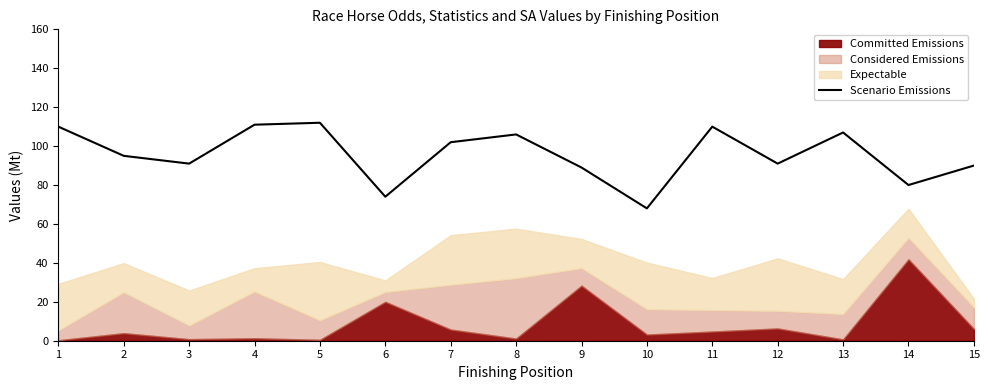

What is the maximum value shown in the chart?

112